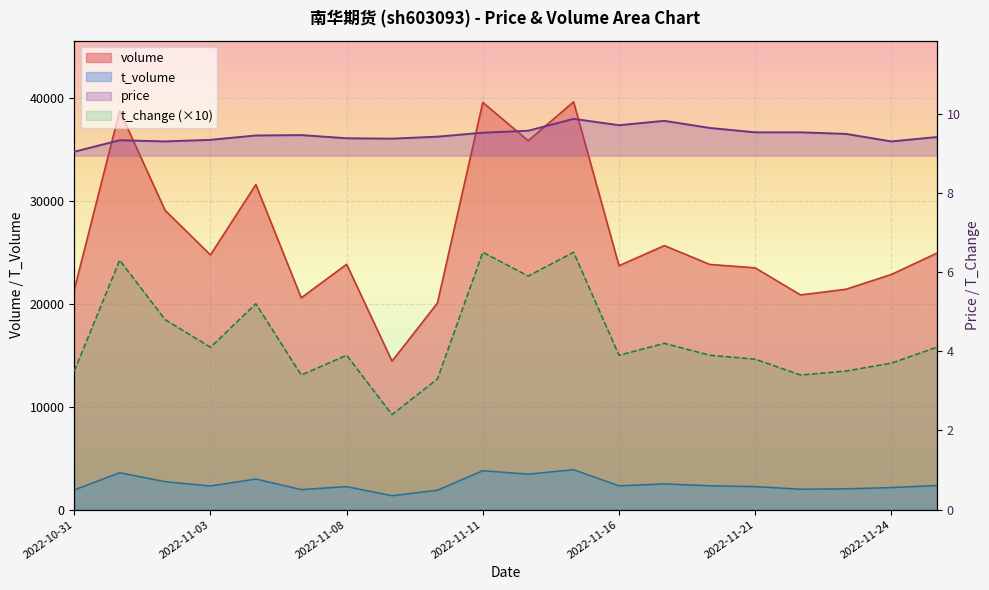

At which category is the sum across all series the highest?

2022-11-15